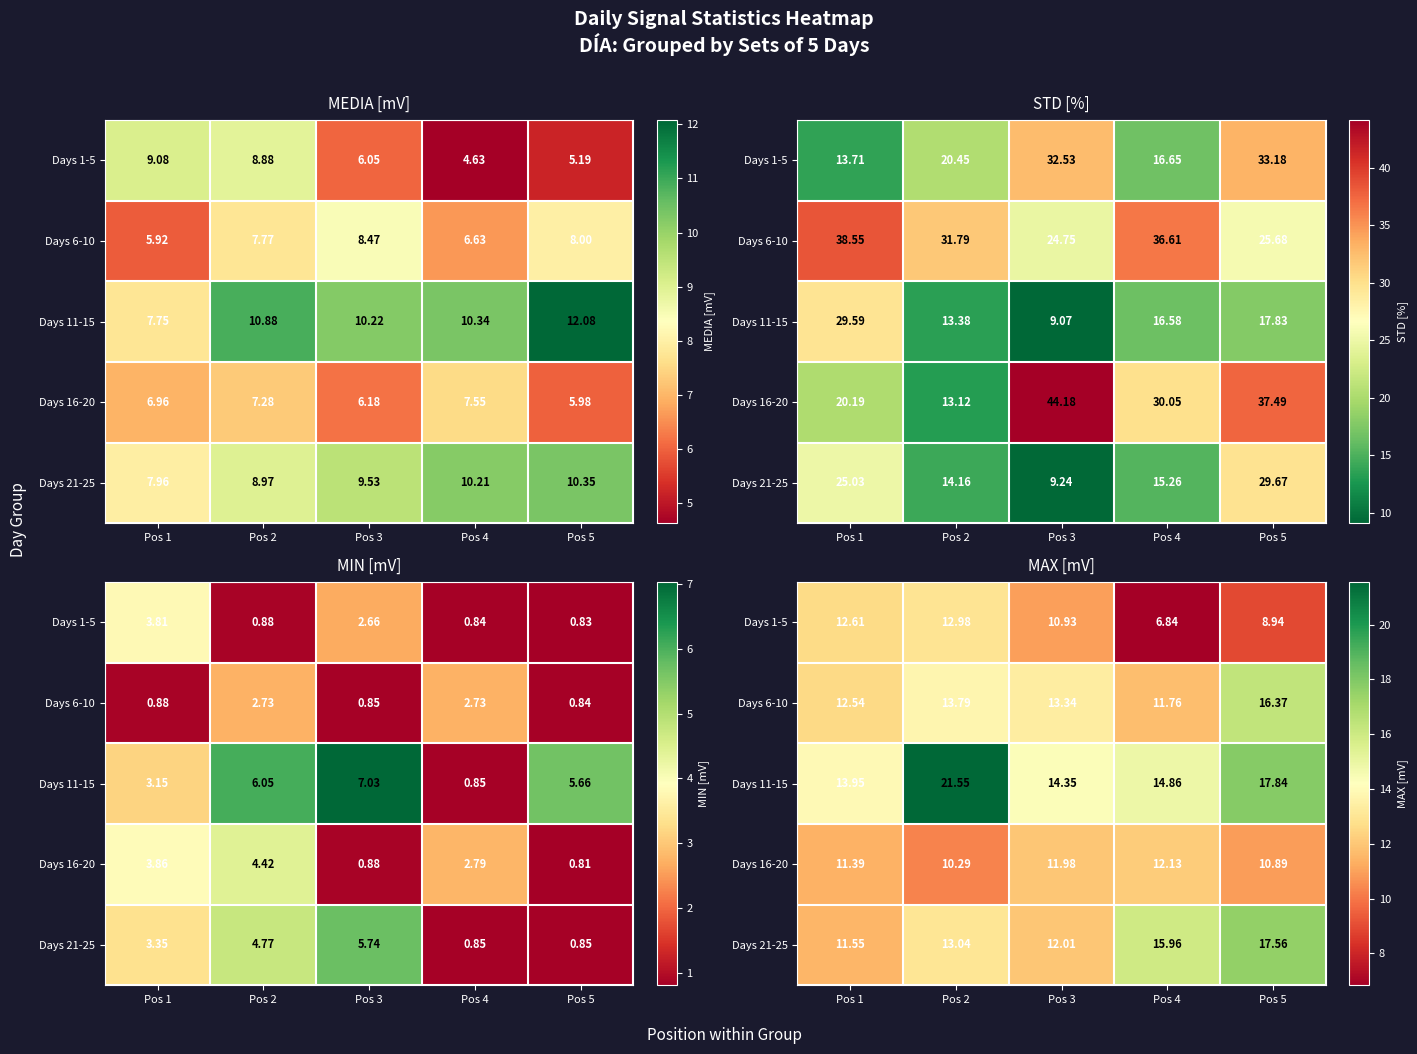

What is the sum of all Days 6-10 values?

67.8